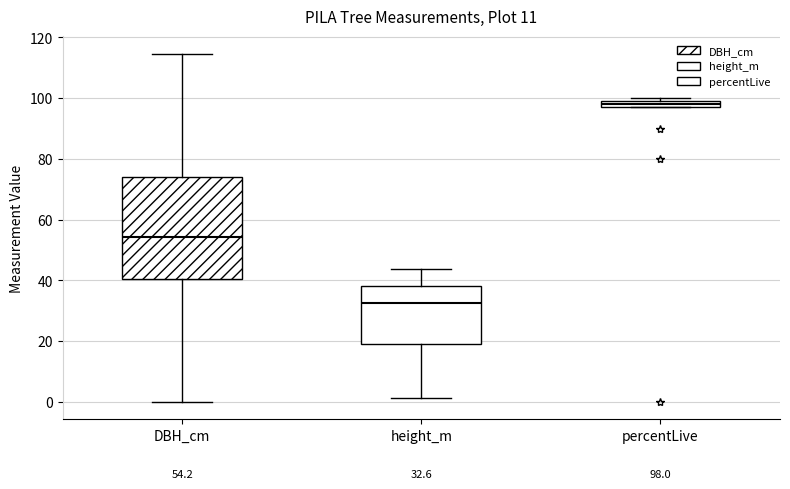

Which box has the highest median line?

percentLive